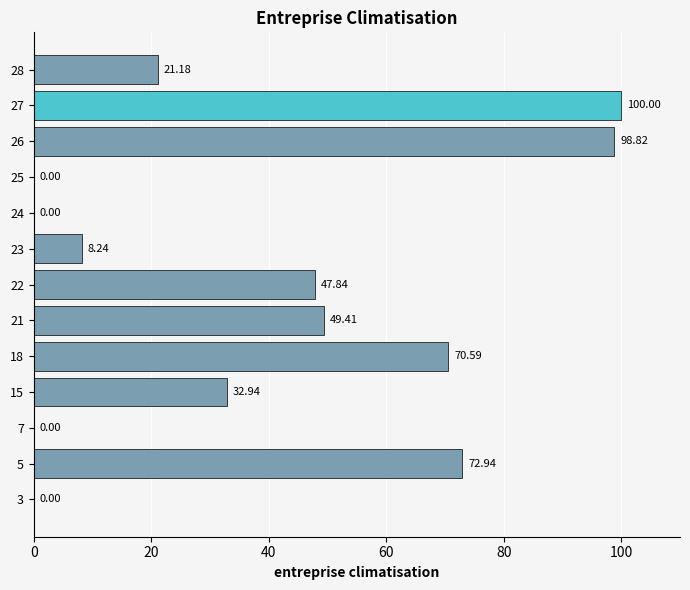

What is the sum of the values at 15 and 25?

32.9